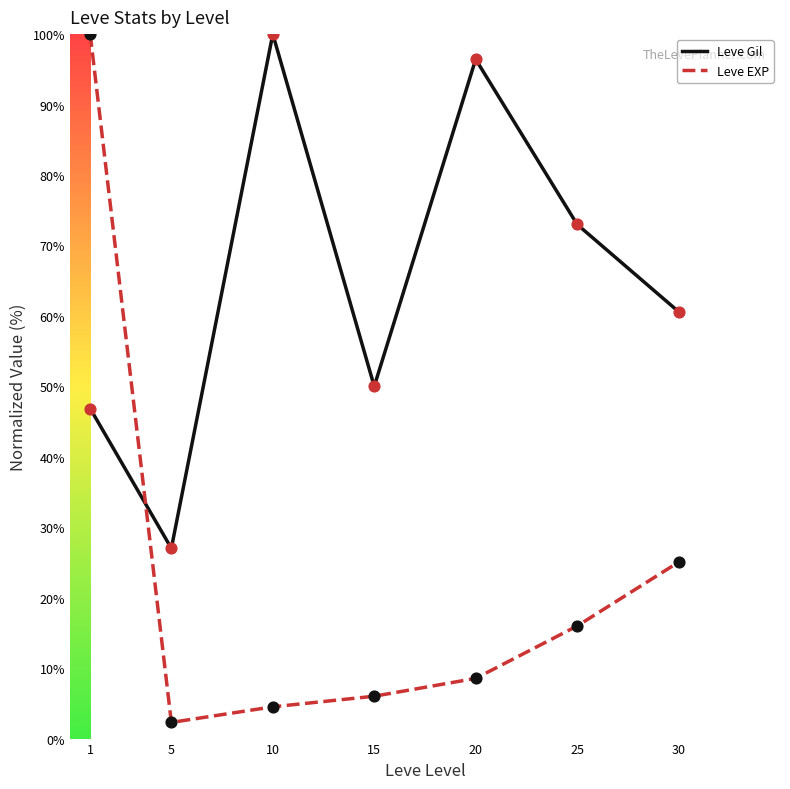

At how many categories does at least one series exceed 70?

4